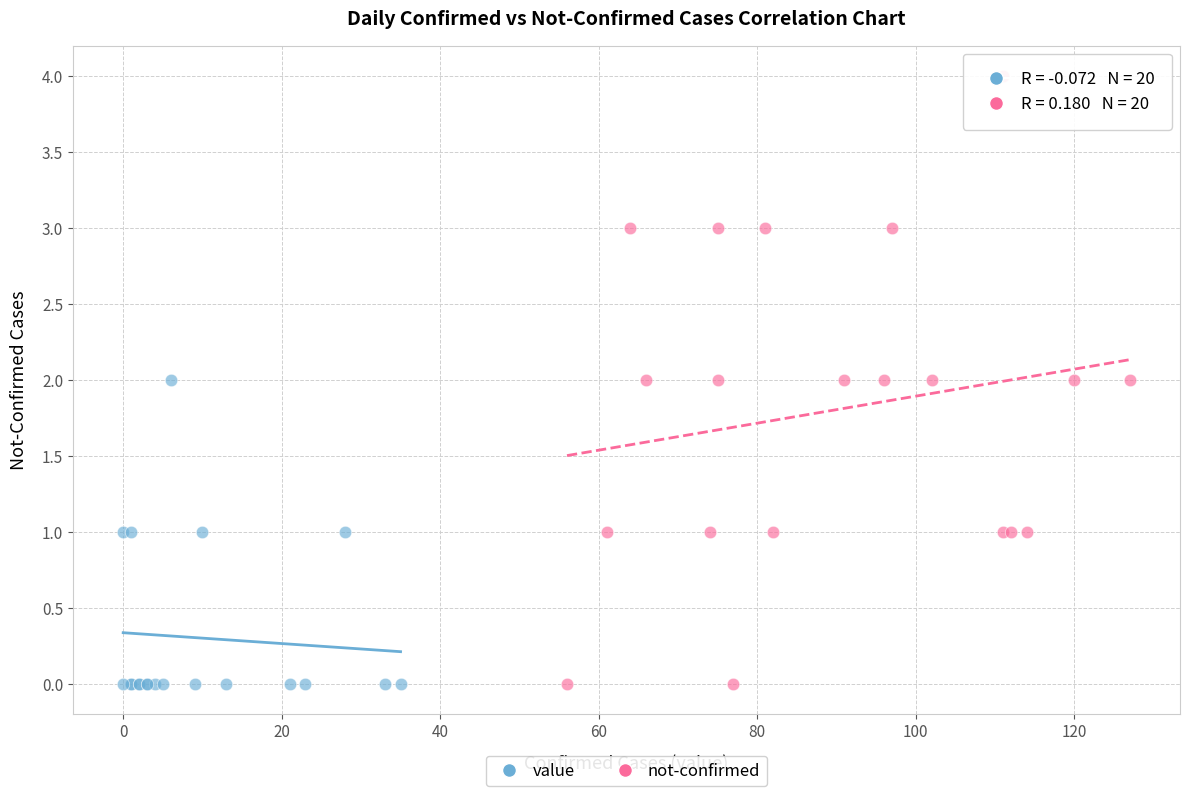

Which series contains the highest Y value?

not-confirmed